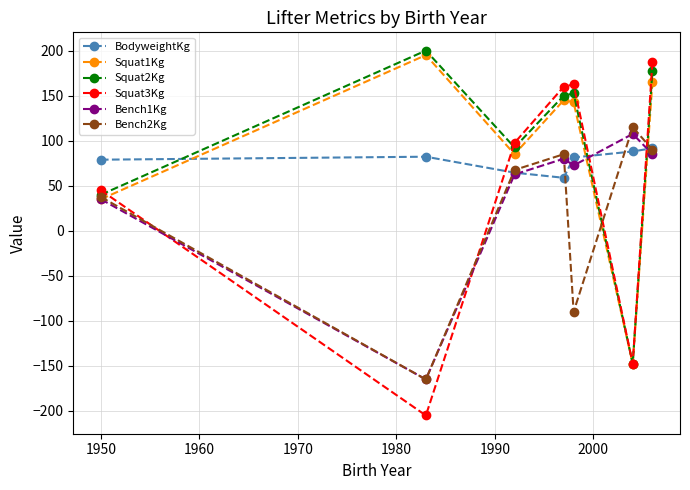

What is the smallest value displayed?

-205.0